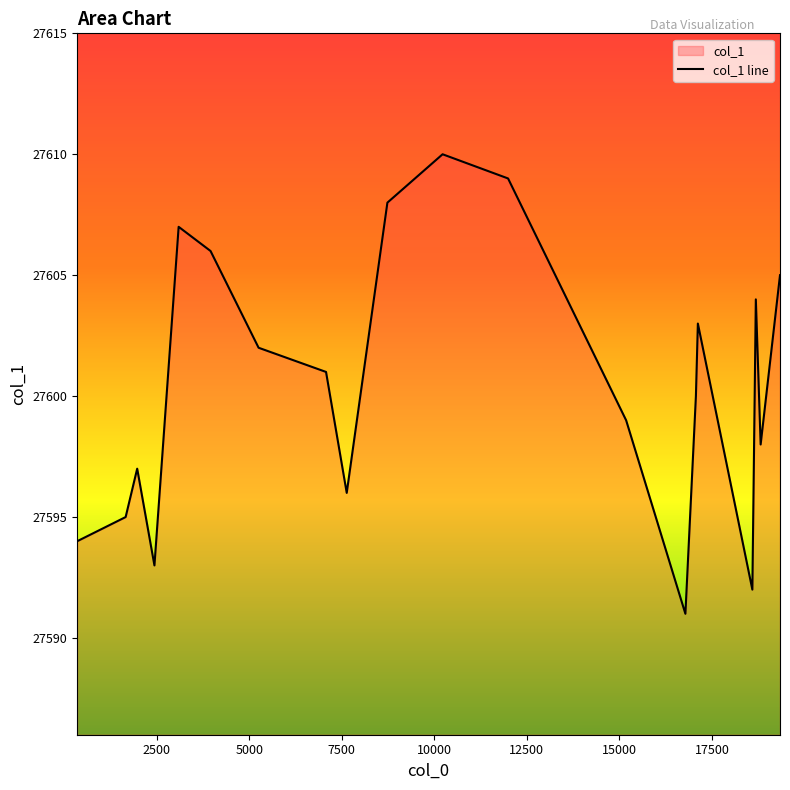

What is the smallest value displayed?

27591